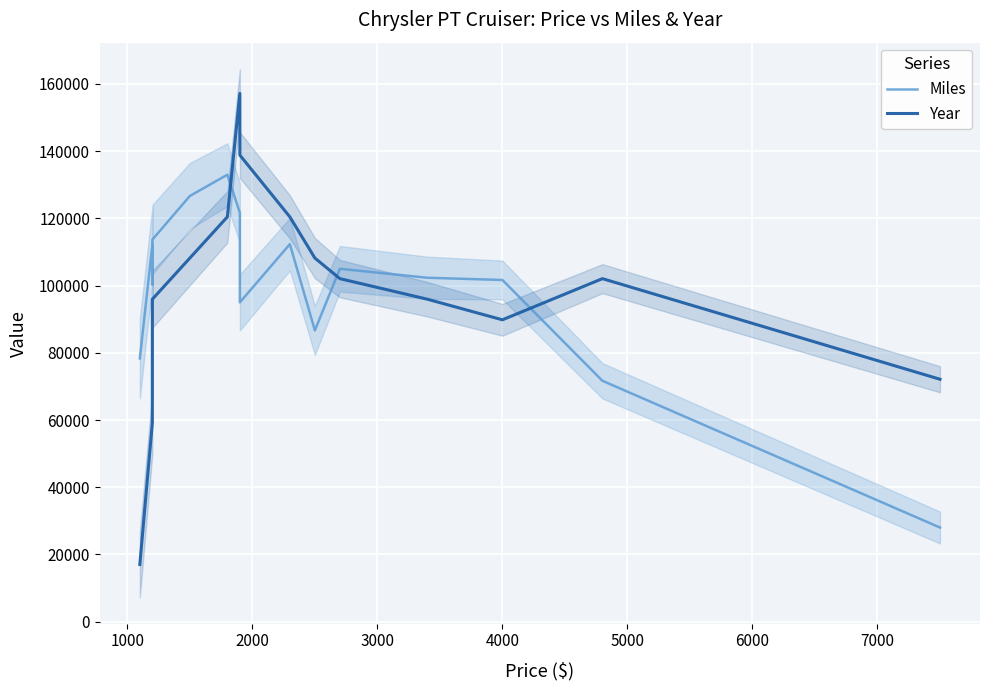

Is the value of Miles at 10 greater than the value of Year at 0?

Yes